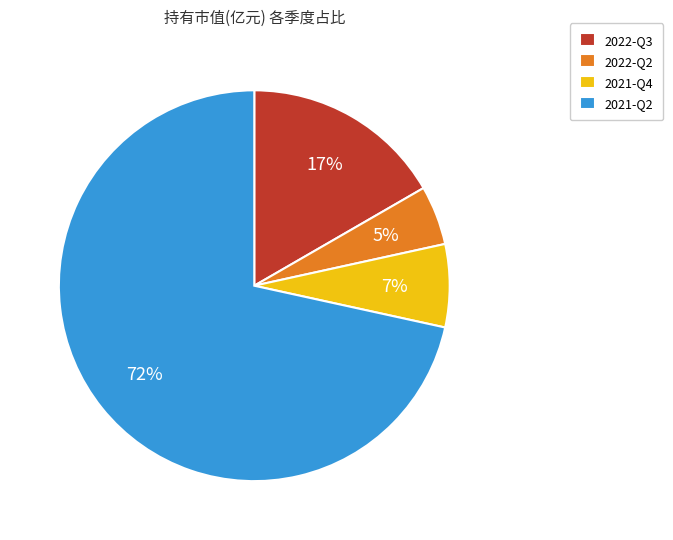

How many segments does this pie chart have?

4